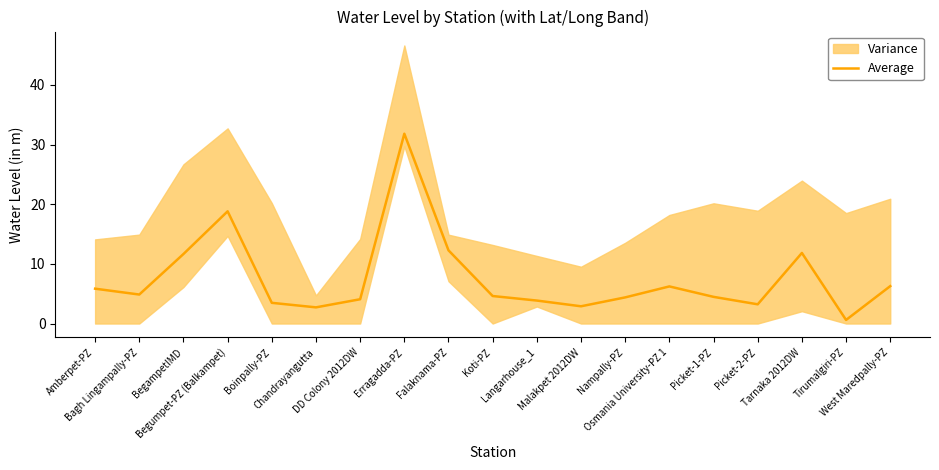

What position from the right is Malakpet 2012DW?

8